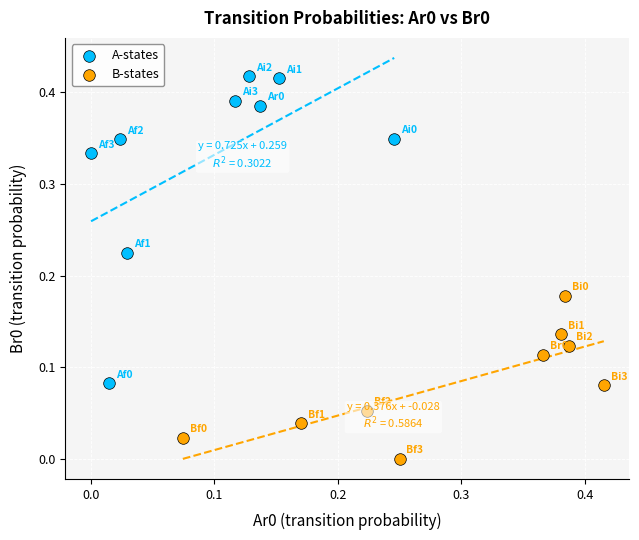

Which series reaches the minimum Y coordinate?

B-states